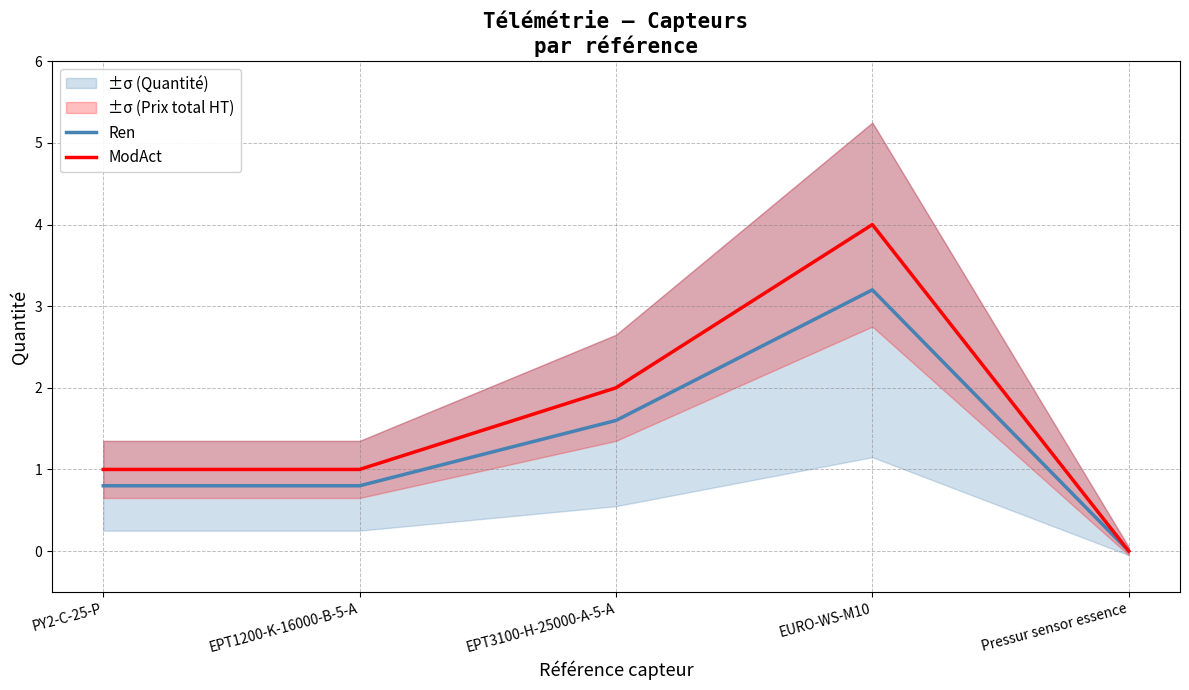

Rank the categories by ModAct value from lowest to highest.

Pressur sensor essence, PY2-C-25-P, EPT1200-K-16000-B-5-A, EPT3100-H-25000-A-5-A, EURO-WS-M10